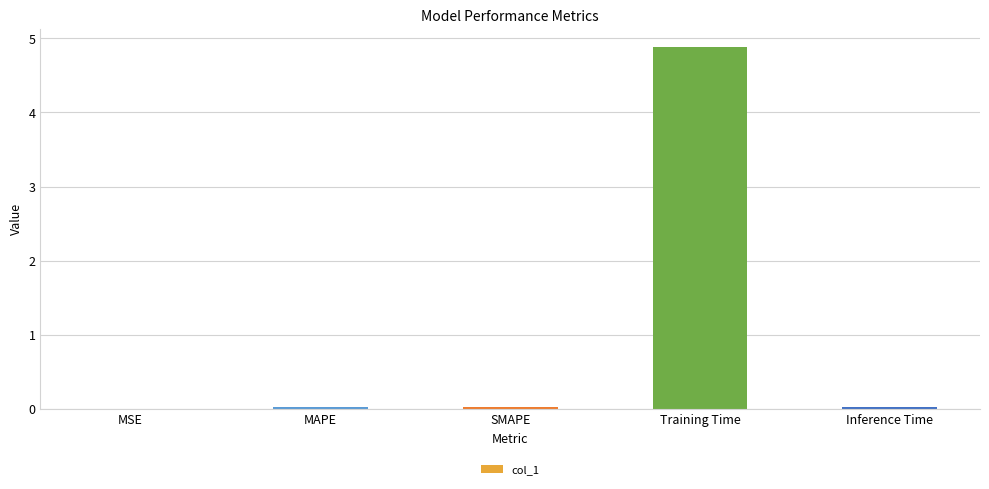

At which category does the chart reach its peak across all series?

Training Time